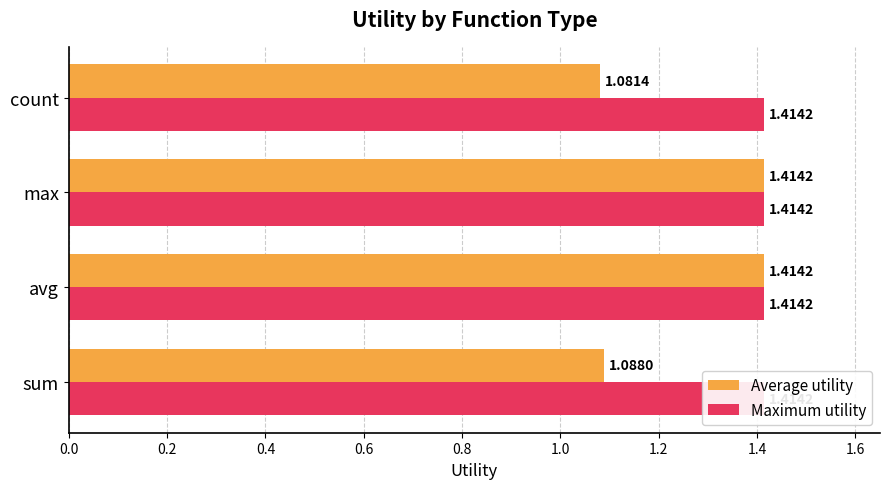

What is the value of the Average utility bar at the 1st from the left?

1.1